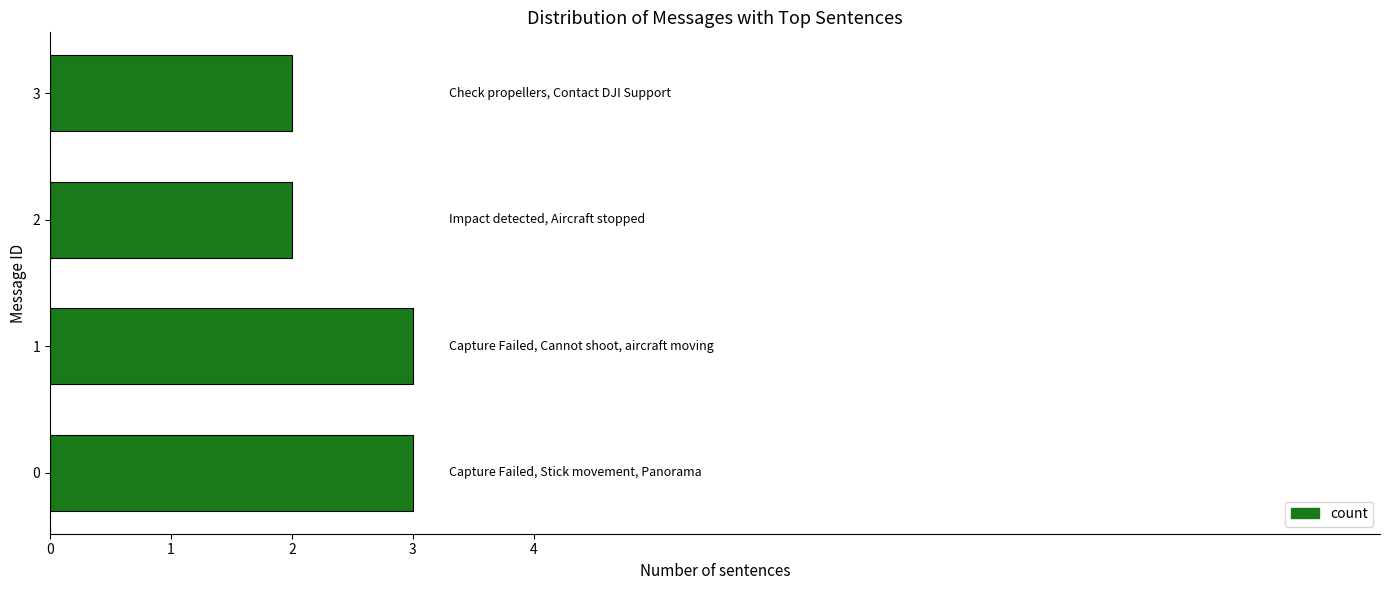

Reading bottom to top, list all the values displayed in this chart.

3	3	2	2